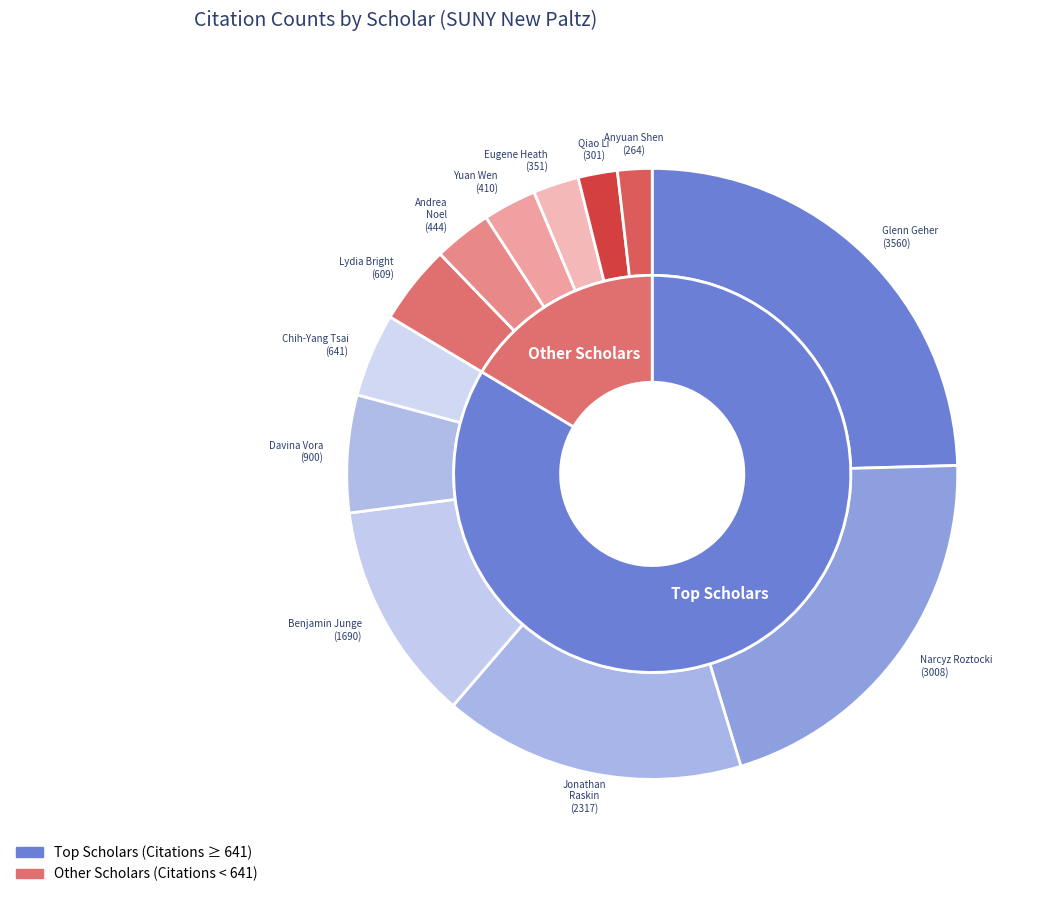

Is Eugene Heath the majority of the pie?

No